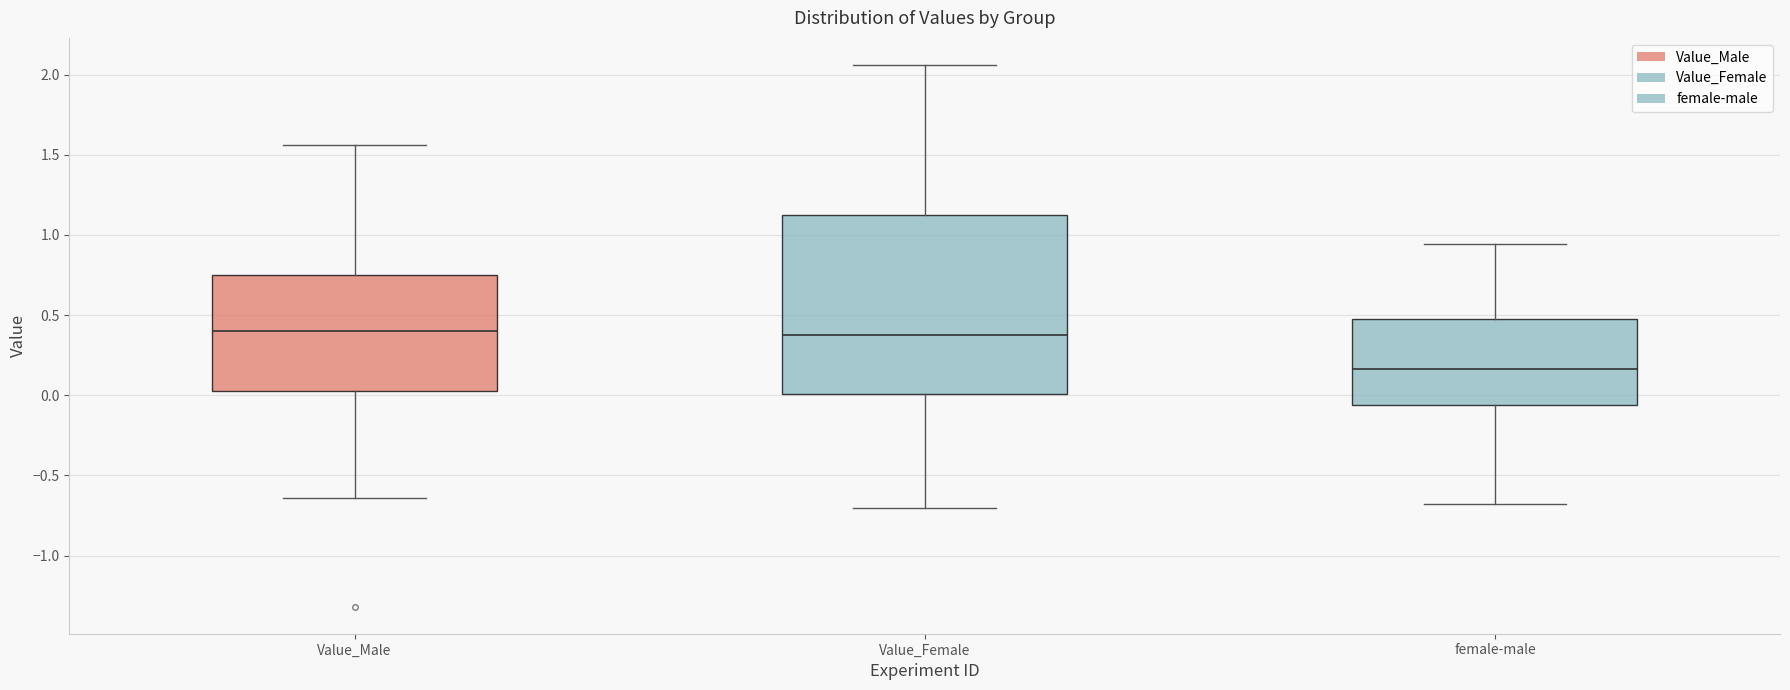

Reading left to right, transcribe this box plot: for each box, give where its median line is, the range the box spans, and where its two whiskers end, as read against the y-axis. The values are not printed on the chart, so give them approximately, as read against the axis.

Value_Male: median 0.40, box 0.05 to 0.75, whiskers -0.65 to 1.55
Value_Female: median 0.35, box 0.00 to 1.10, whiskers -0.70 to 2.05
female-male: median 0.15, box -0.05 to 0.50, whiskers -0.70 to 0.95